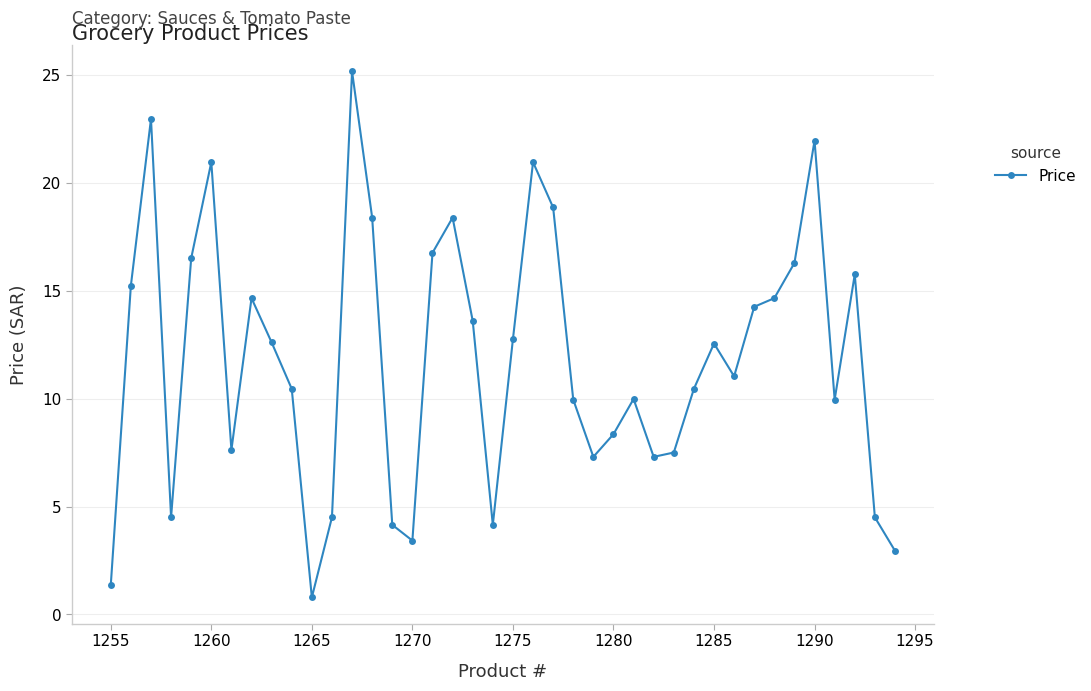

True or false: the data has more than 0 interior local peaks.

True